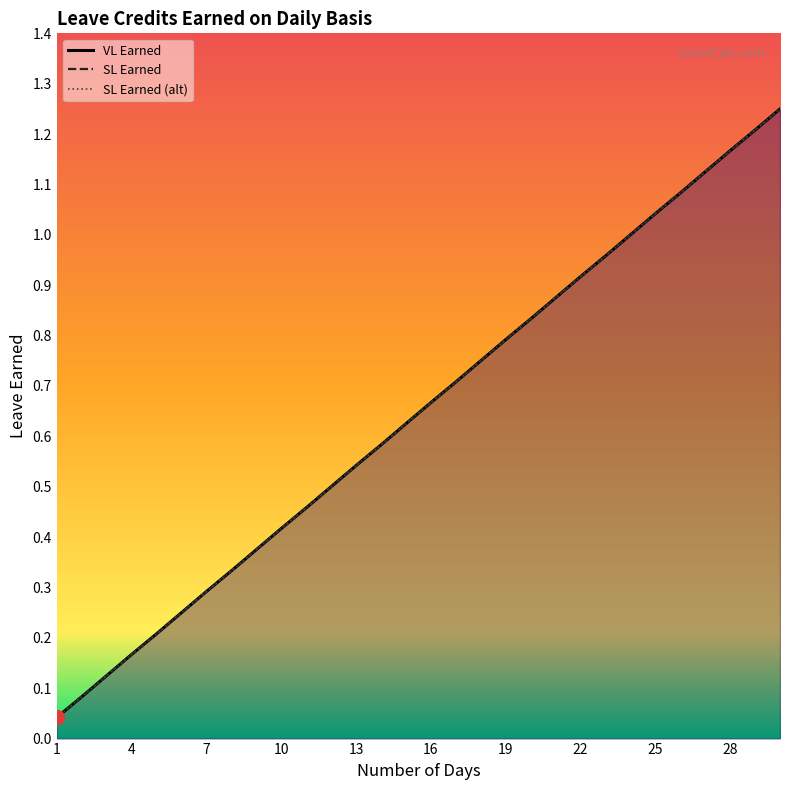

At 7, list the series in order from smallest to largest.

VL Earned, SL Earned, SL Earned (alt)